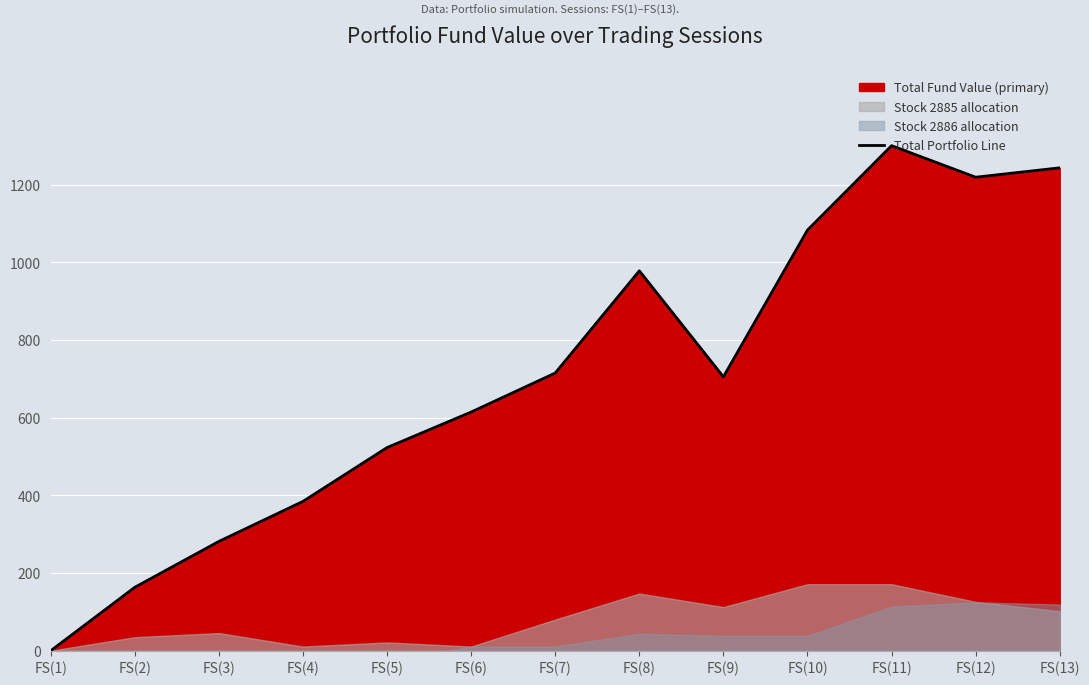

True or false: the data has more than 1 interior local peaks.

True